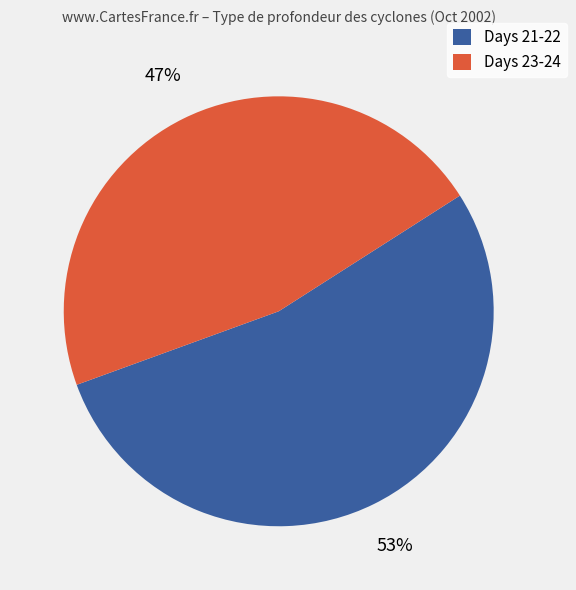

What is the smallest slice in the pie chart?

Days 23-24